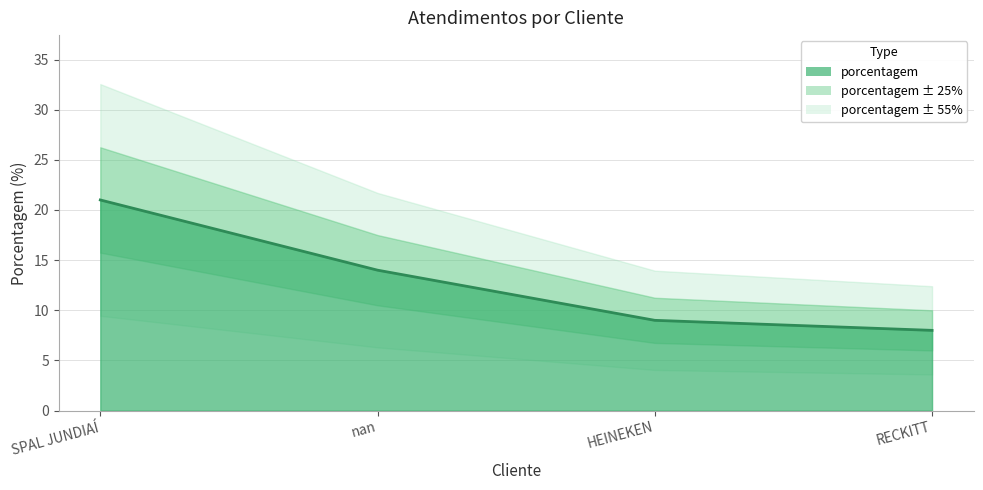

What is the difference between the second highest and minimum values?

6